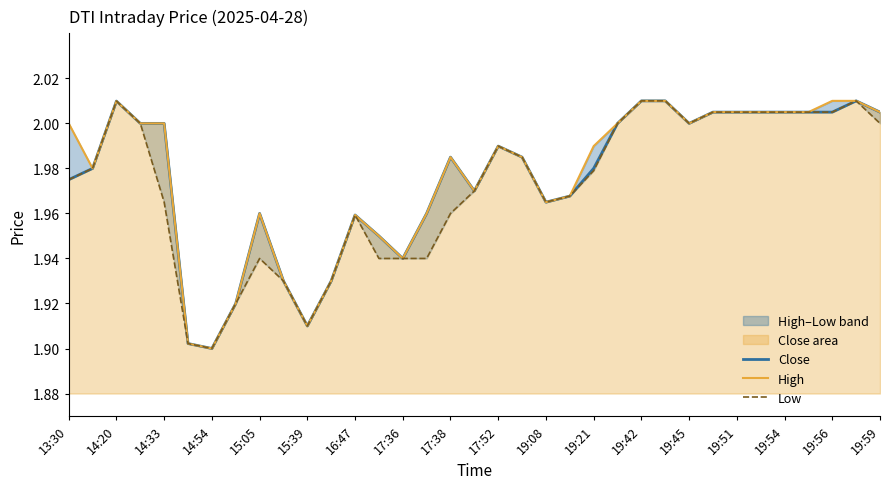

Is it true that Close equals 3.1 at 19:56?

False